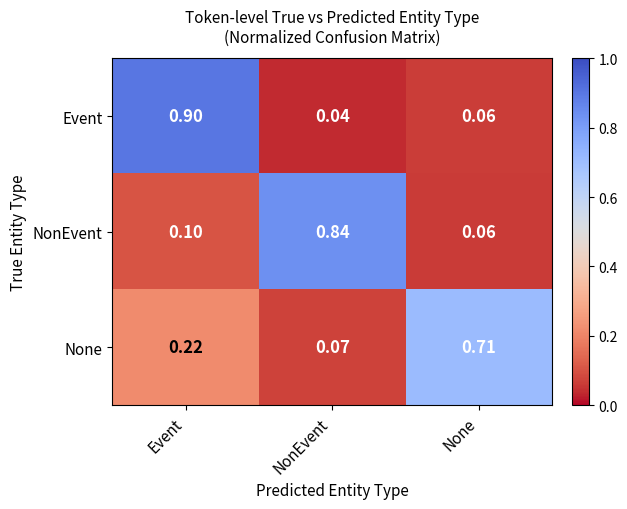

What is the greatest value displayed?

0.9